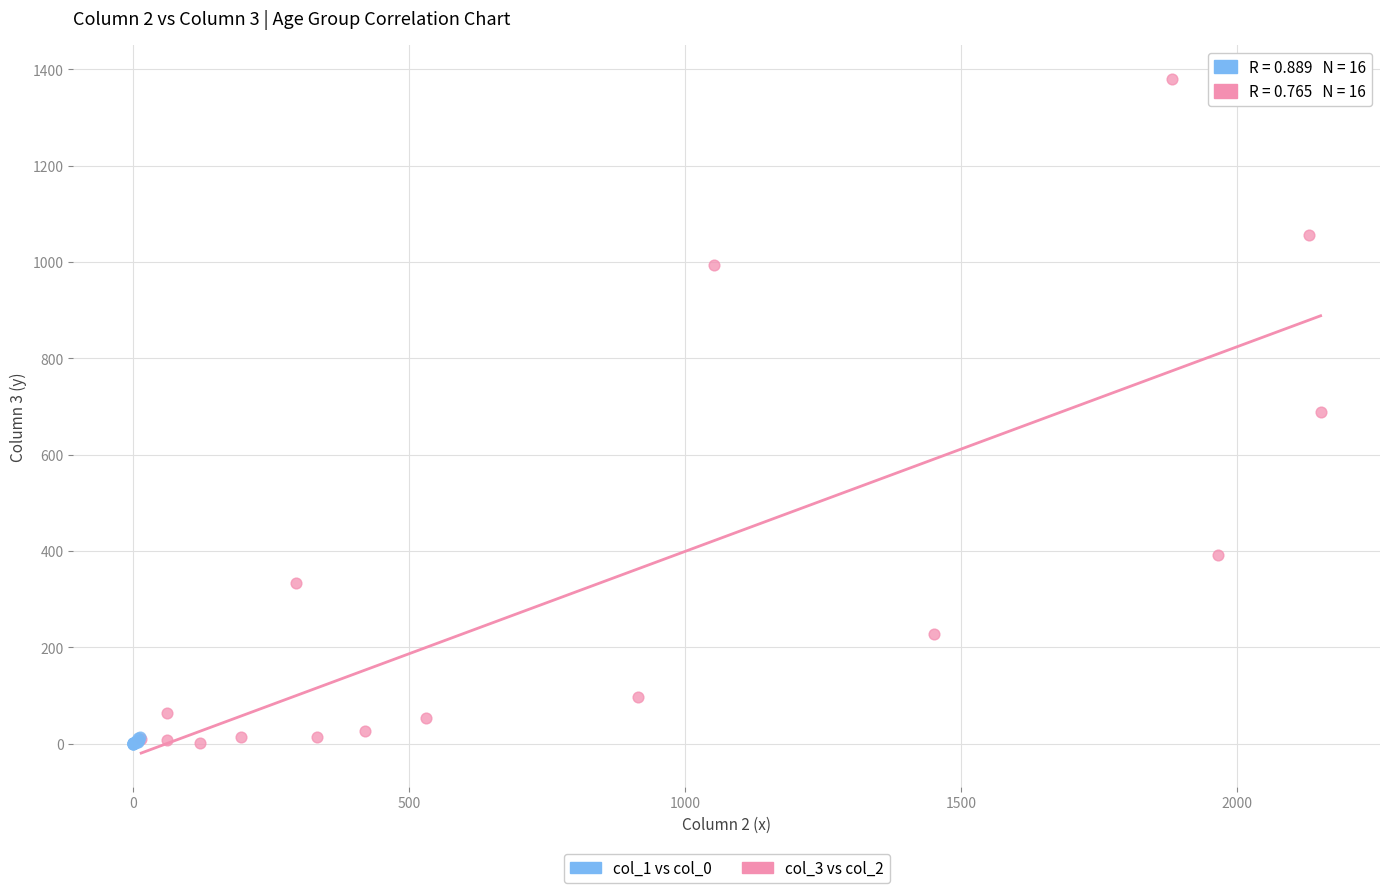

Which series reaches the maximum Y coordinate?

col_3 vs col_2